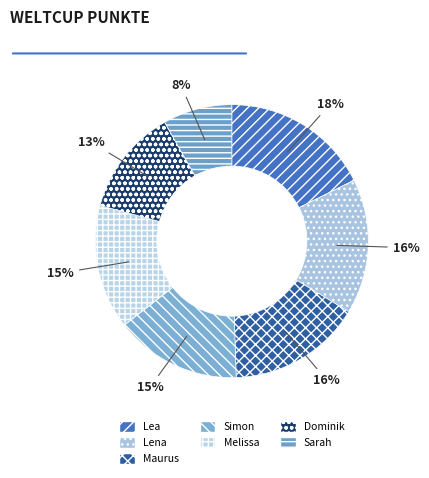

What percentage is the Lena slice, to the nearest percent?

16%